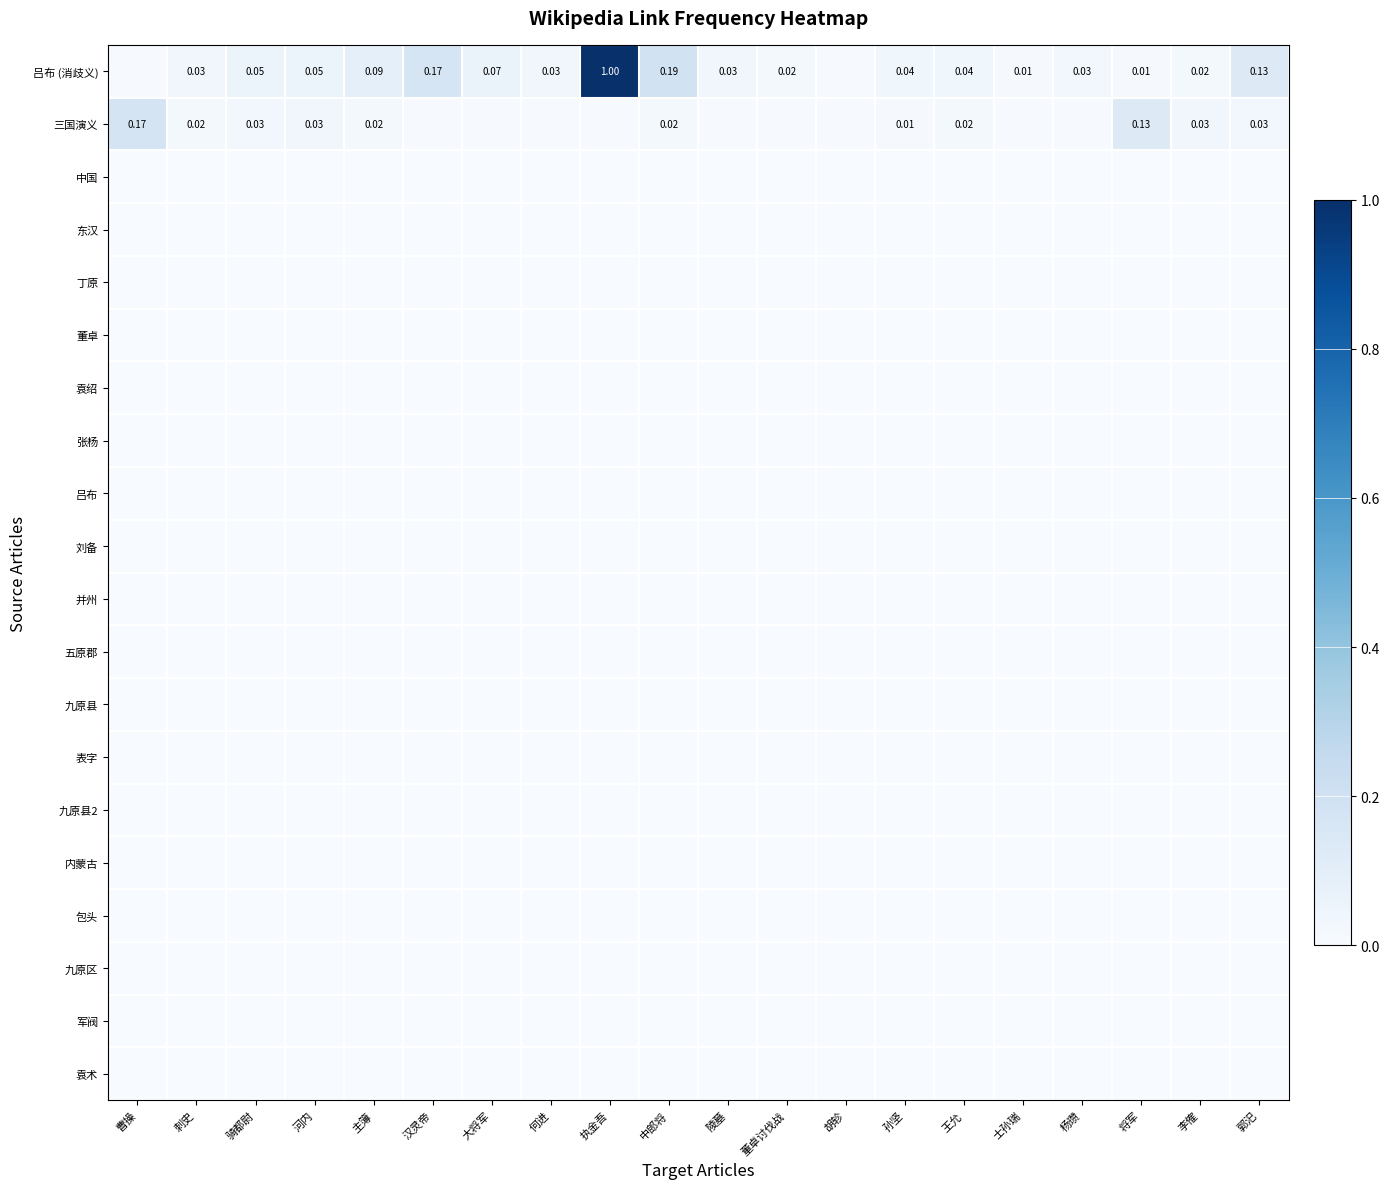

At how many categories does at least one series exceed 0?

20